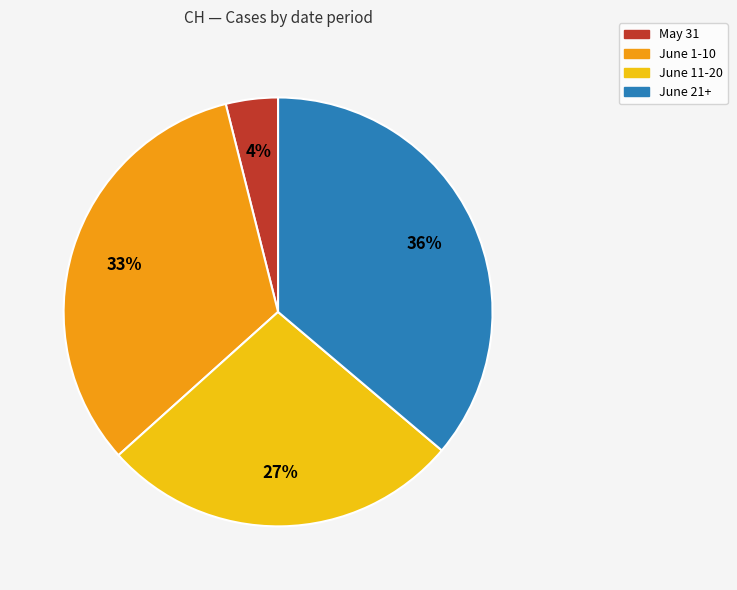

Is the sum of June 1-10 and June 11-20 greater than half?

Yes